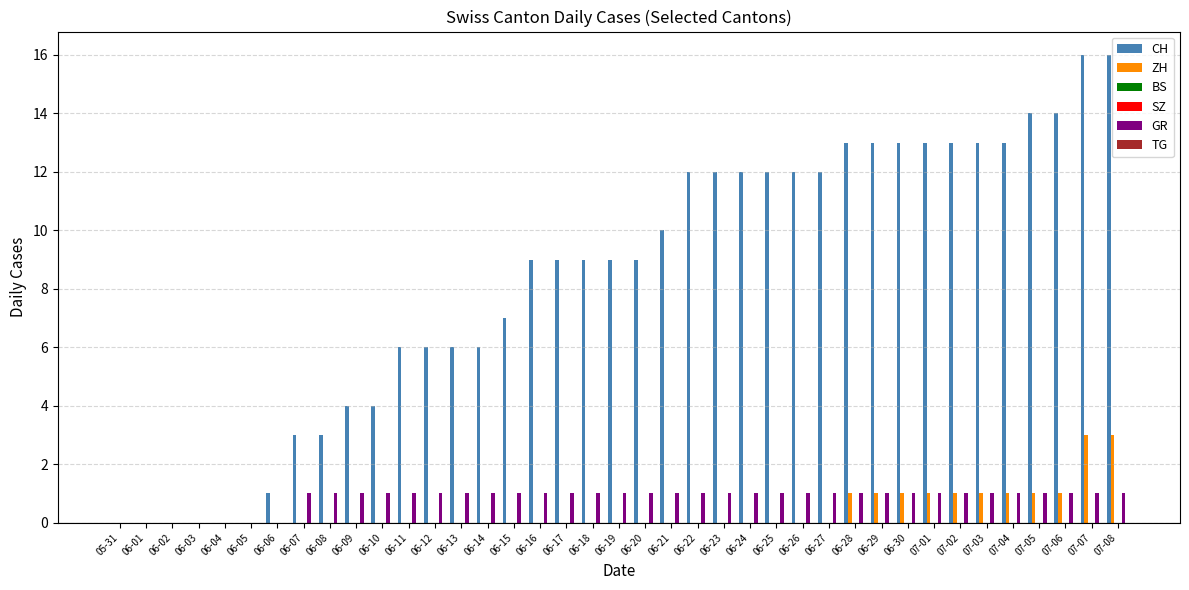

What is the total value across all series at 06-28?

15